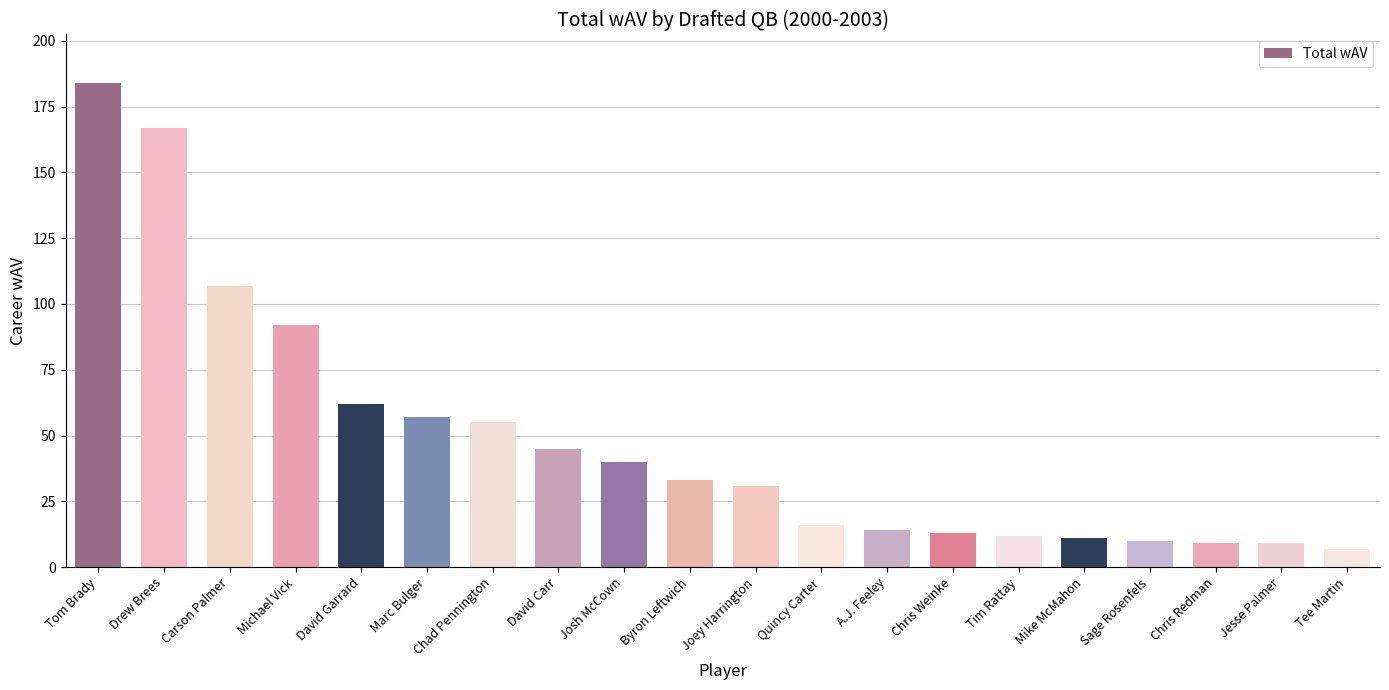

How many bars are there in total?

20